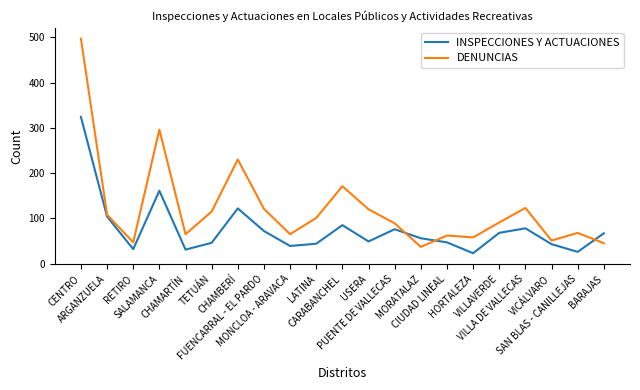

Rank the series by their average value, from highest to lowest.

DENUNCIAS, INSPECCIONES Y ACTUACIONES